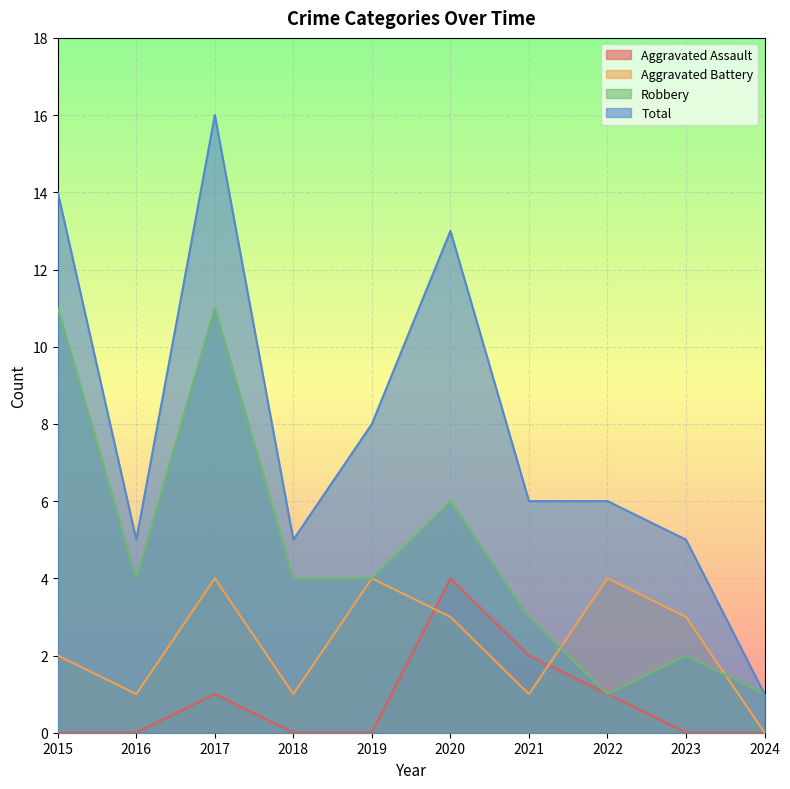

What is the spread (max minus min) of values at 2017?

15